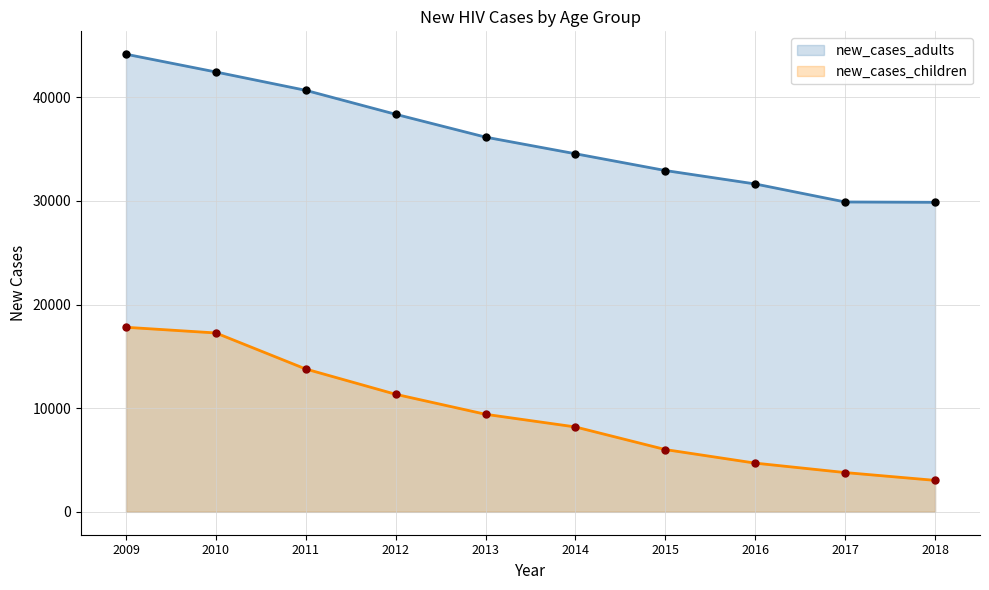

At how many categories does at least one series exceed 14192?

10